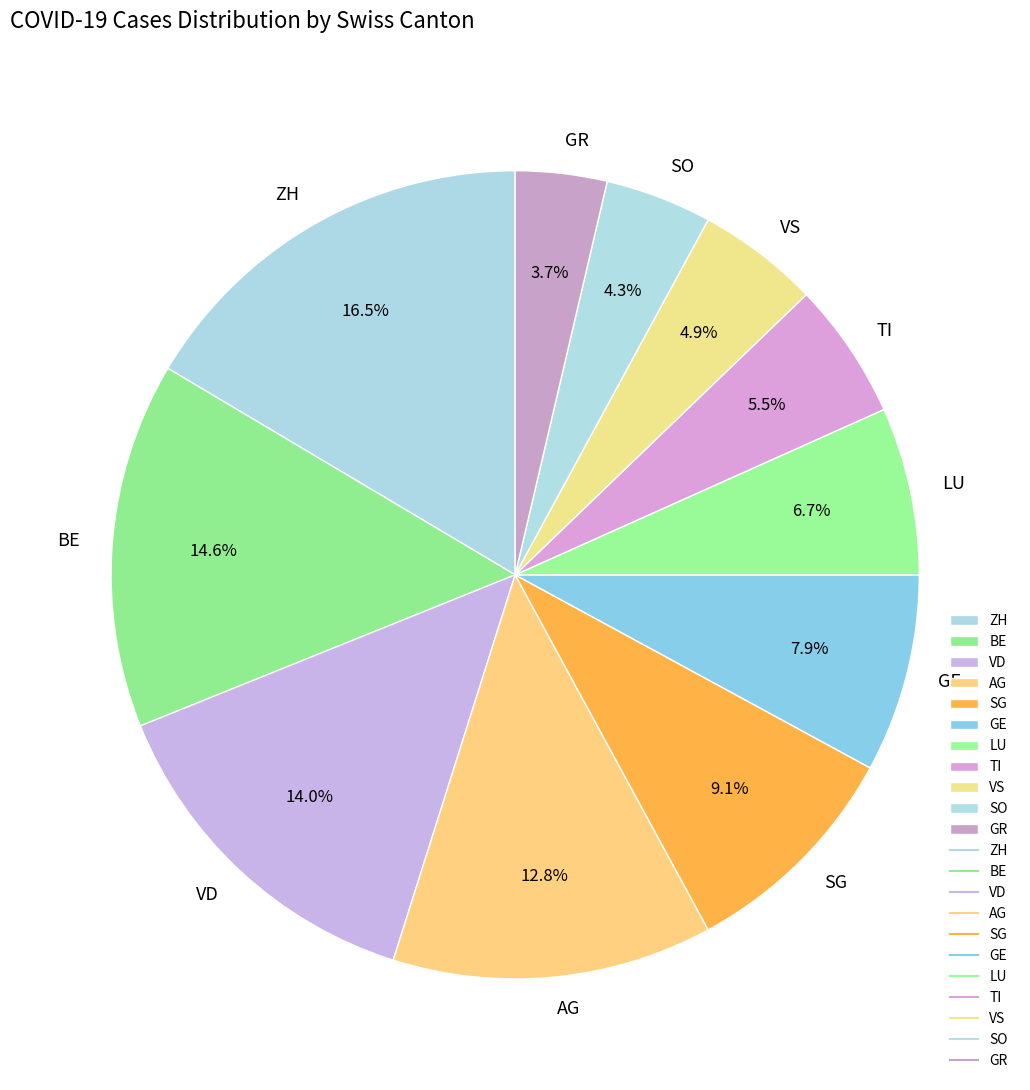

How many segments does this pie chart have?

11